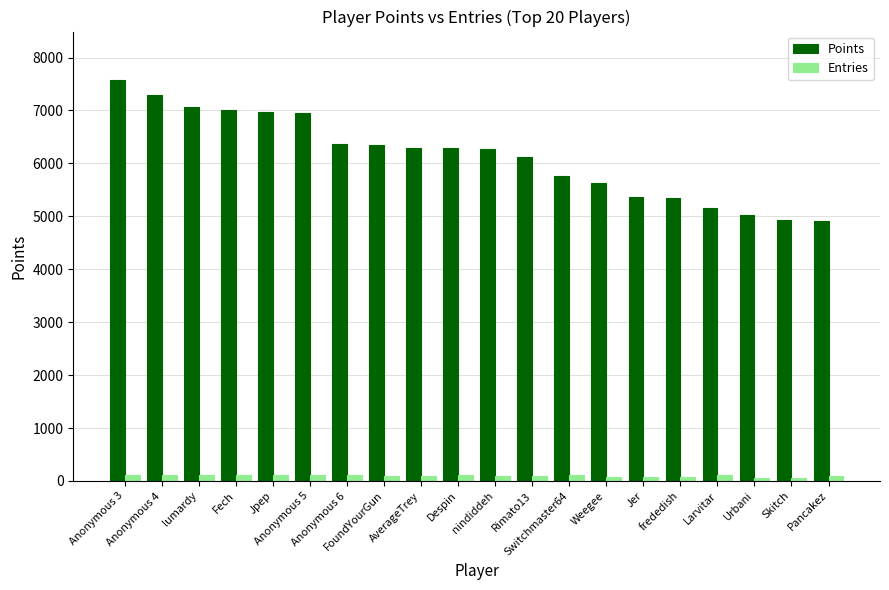

Is it true that Entries equals 113 at Fech?

True